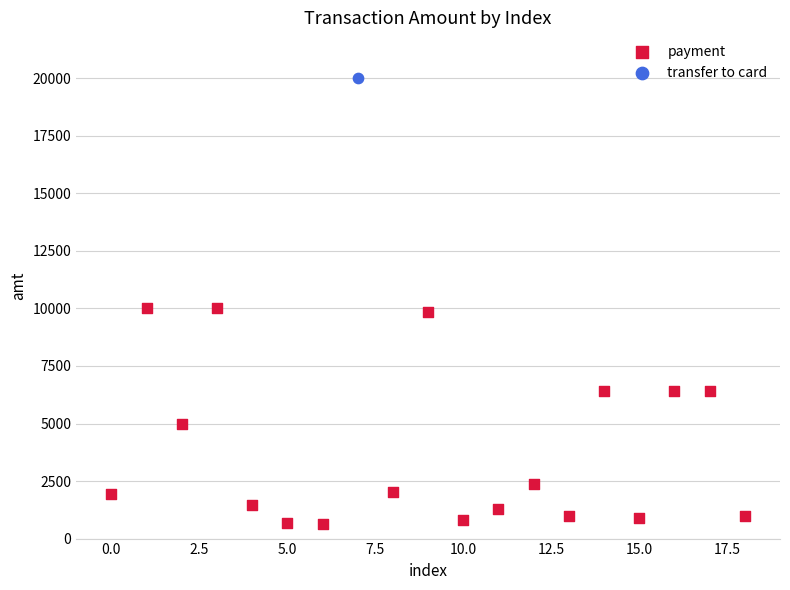

What are all the series names shown in the legend?

payment, transfer to card